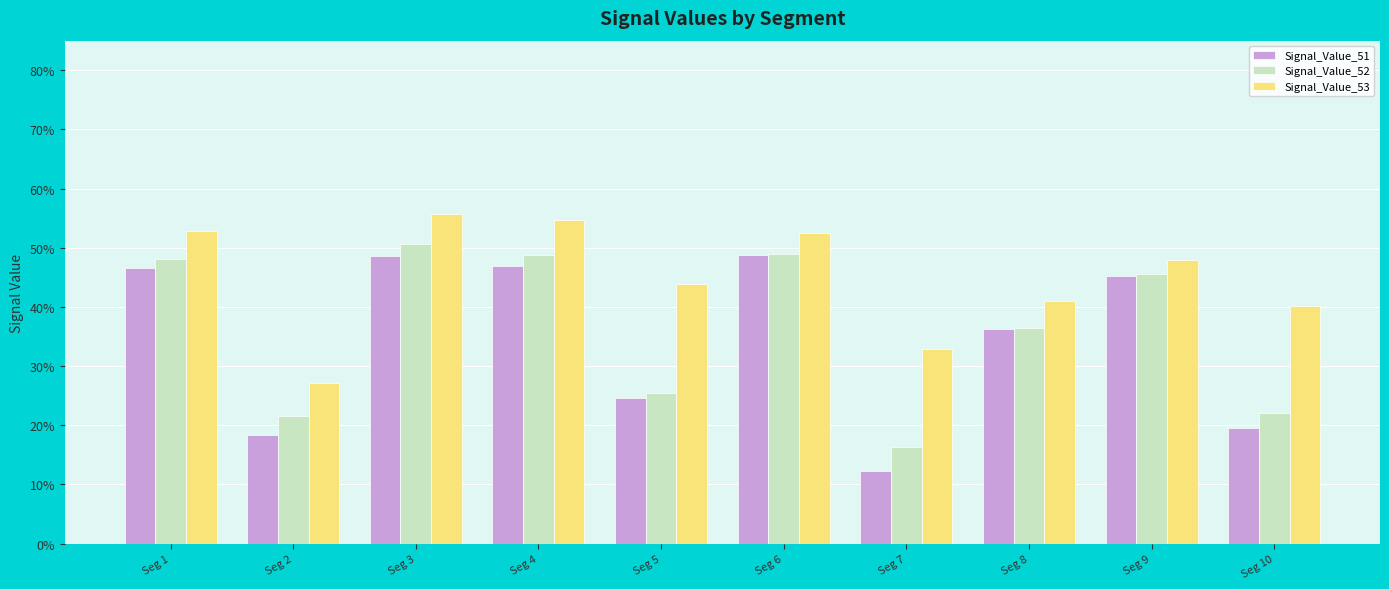

What are all the series names shown in the legend?

Signal_Value_51, Signal_Value_52, Signal_Value_53